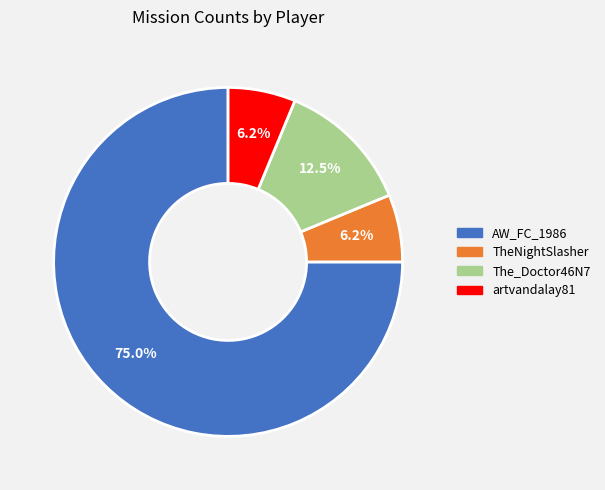

Do TheNightSlasher and The_Doctor46N7 together represent more than half of the pie?

No